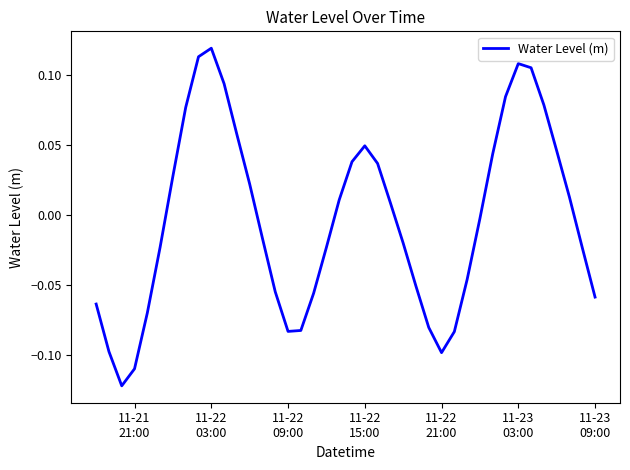

How many negative values are there?

21